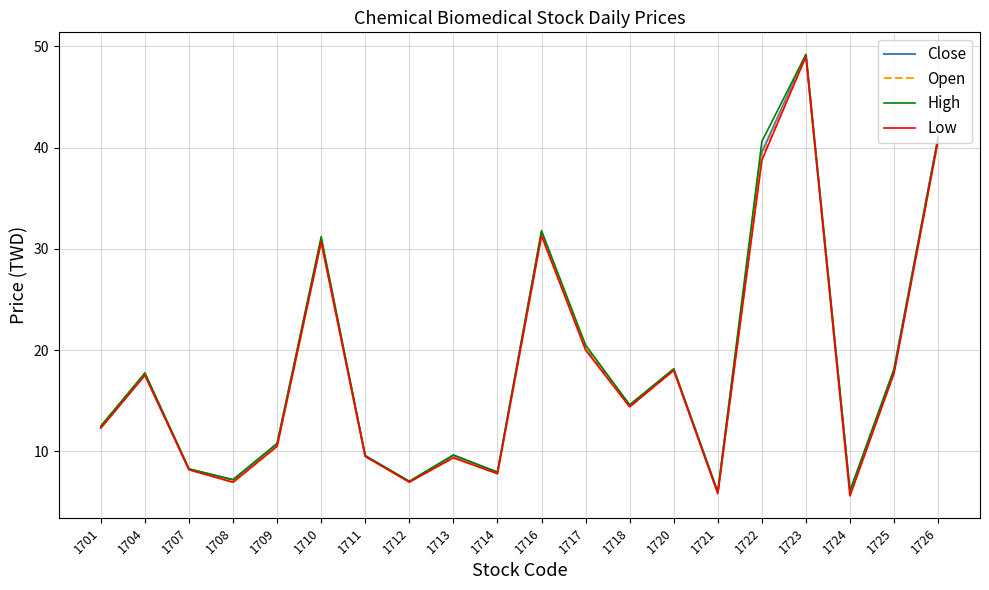

What is the total value across all series at 1708?

28.3